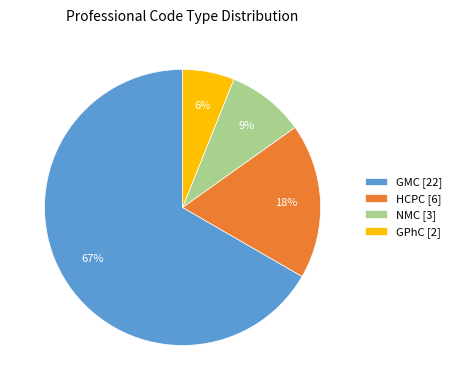

What is the ratio of the value at GPhC to the value at HCPC?

0.3